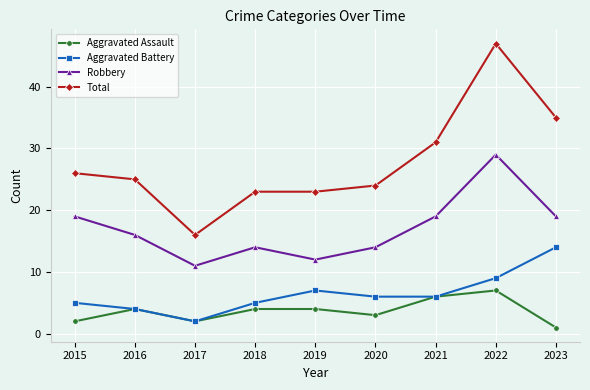

The Aggravated Battery series shows 7 at 2015. True or false?

False